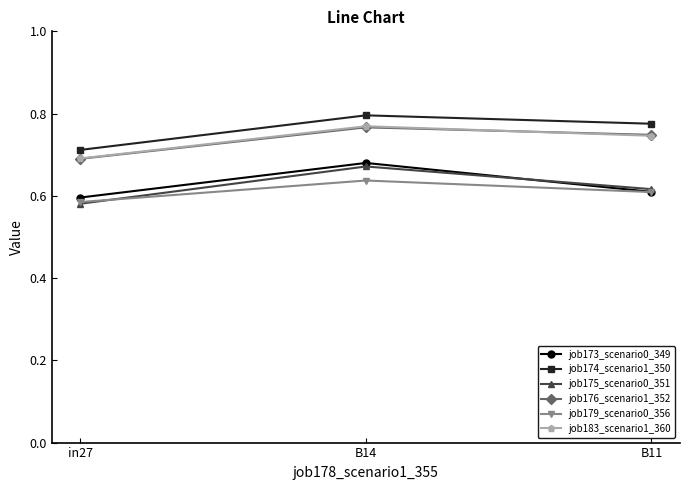

What position from the left is in27?

1